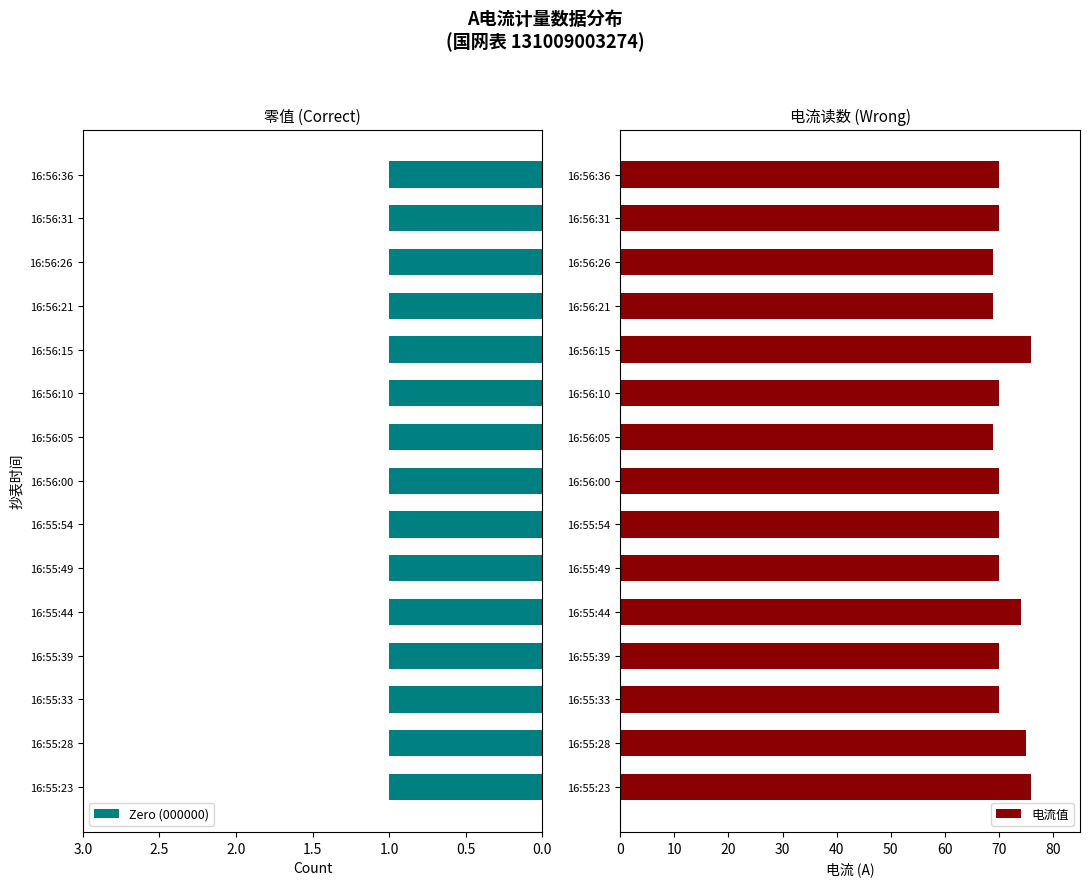

The 电流值 series shows 75 at 16:55:28. True or false?

True